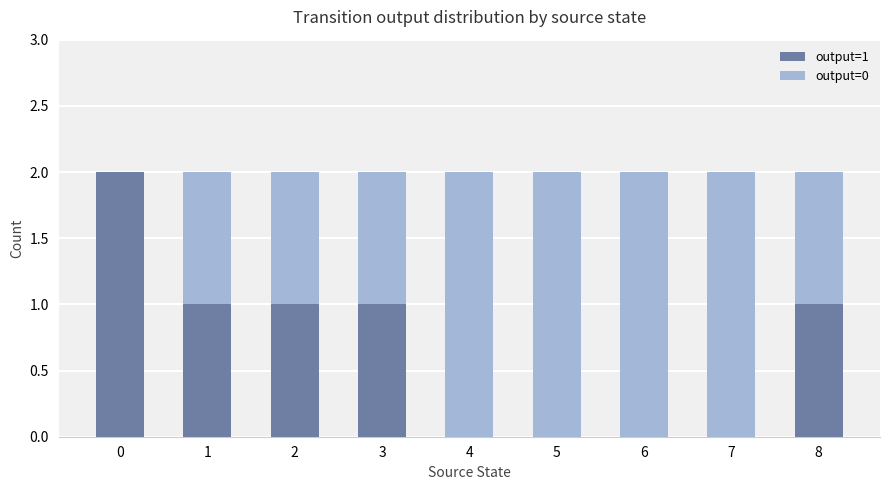

True or false: output=1 has a value of 1 at 2.

True